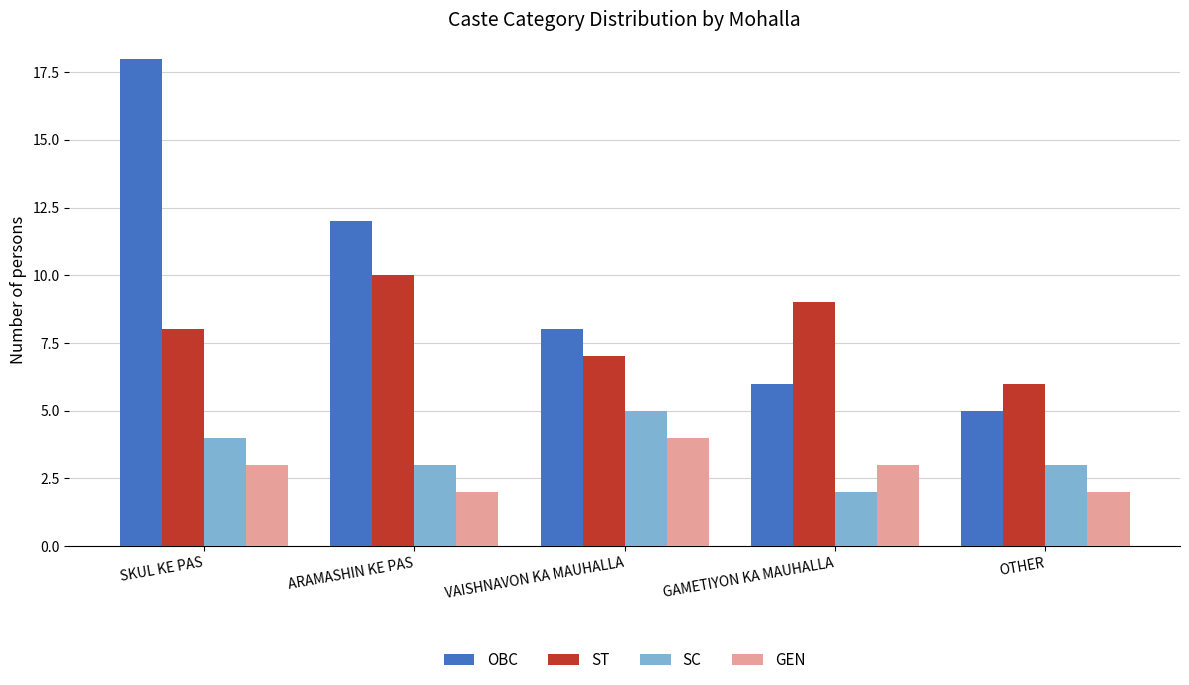

Which series has the largest range (max minus min)?

OBC